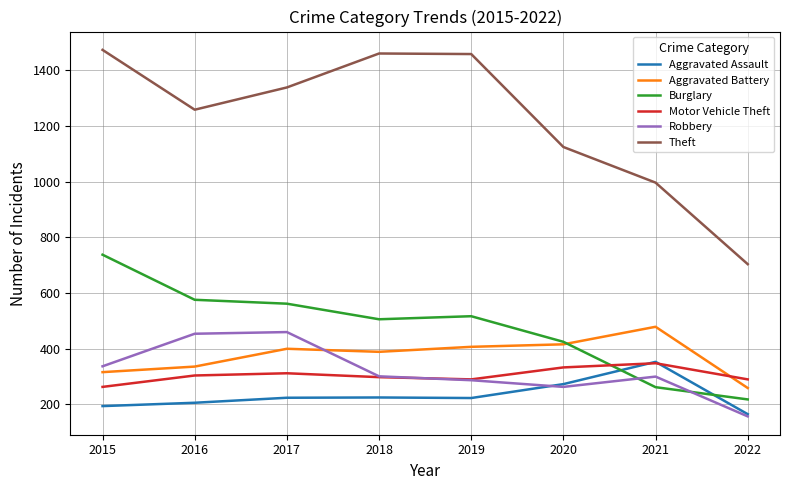

Is it true that Aggravated Battery equals 389 at 2018?

True